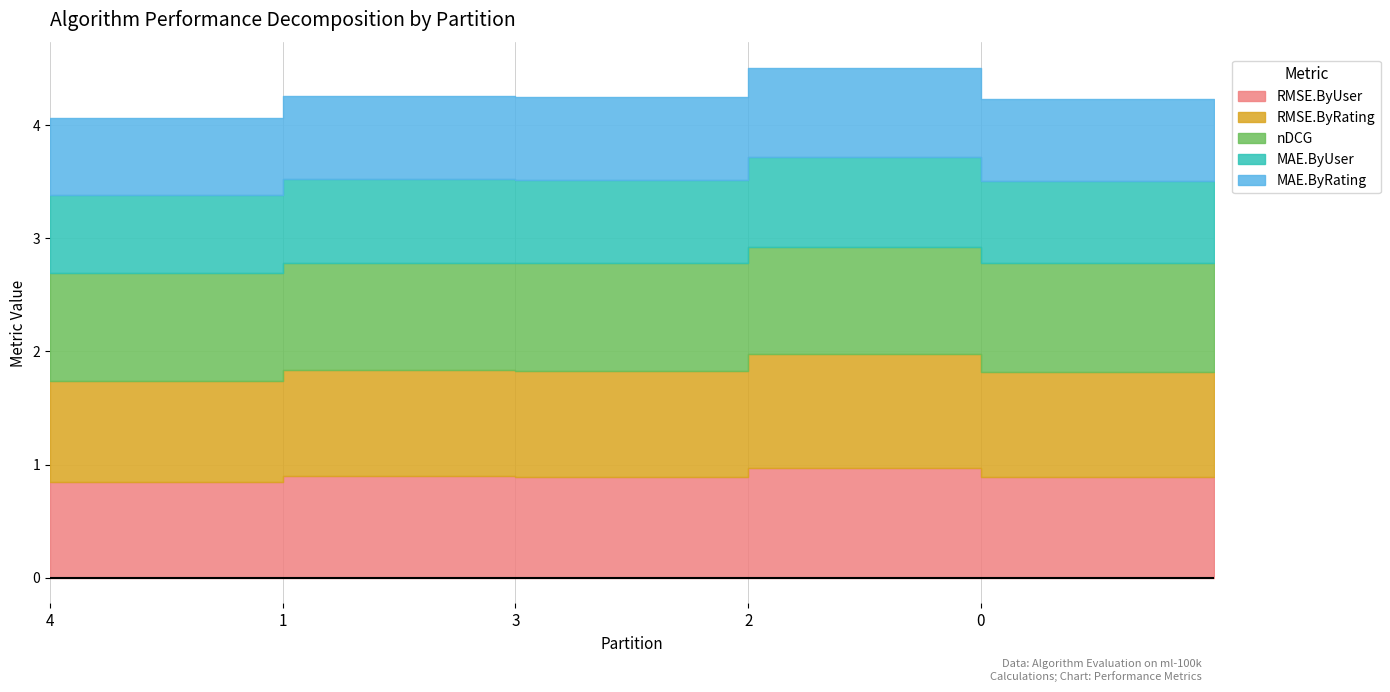

What is the label of the 2nd point from the left?

1